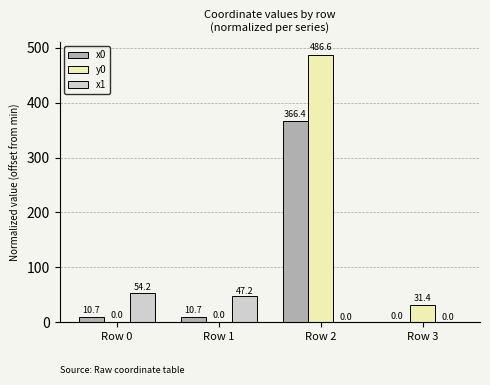

Where is x1 nearest to the value 27?

Row 1